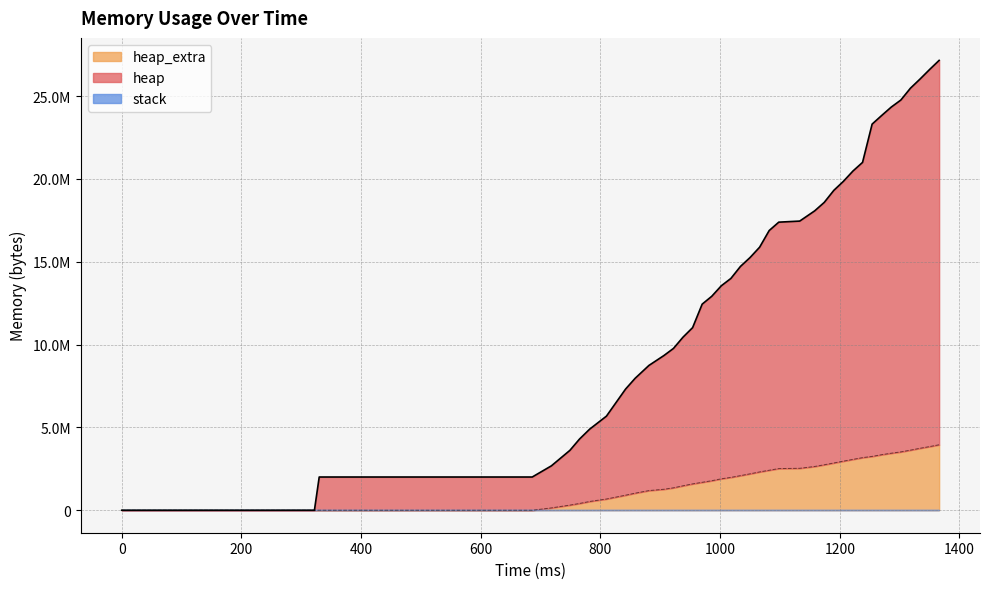

The value of heap_extra at 30 is 4245721. True or false?

False